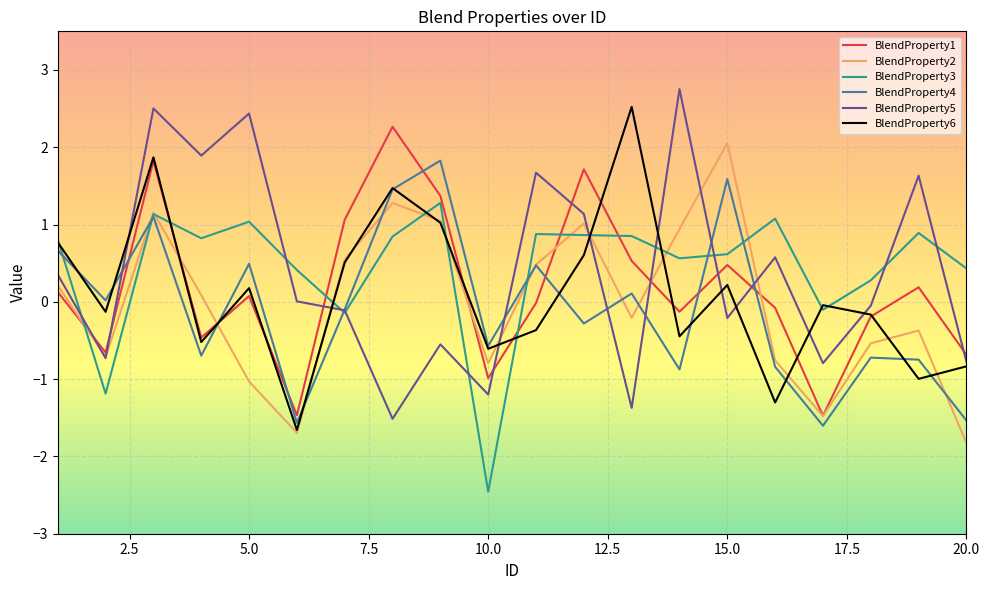

What is the maximum value for BlendProperty3?

1.3